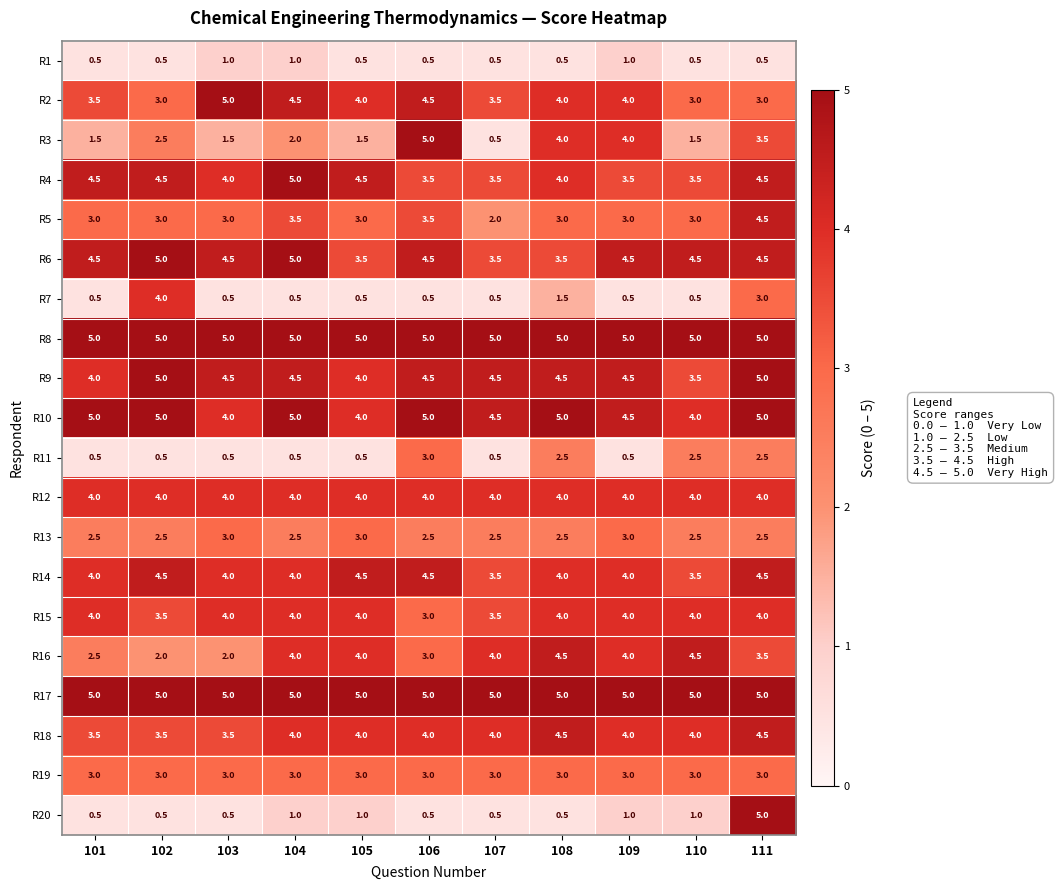

Count the number of data series in this chart.

20